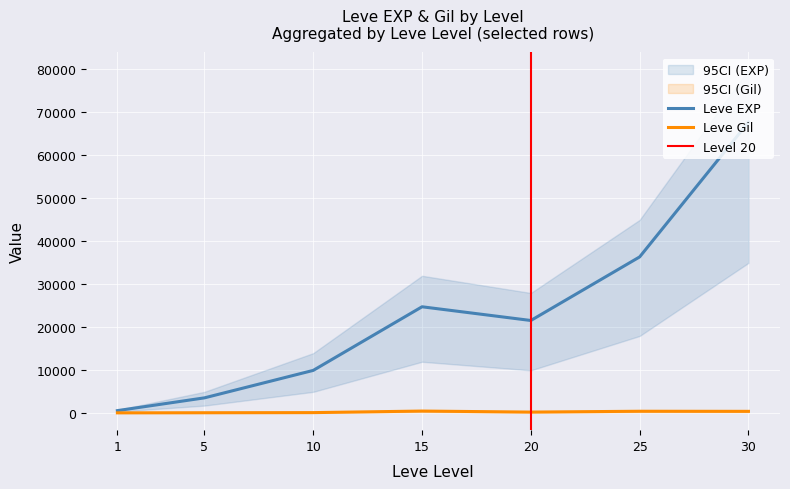

Rank the series by their maximum value, from highest to lowest.

Leve EXP, Leve Gil